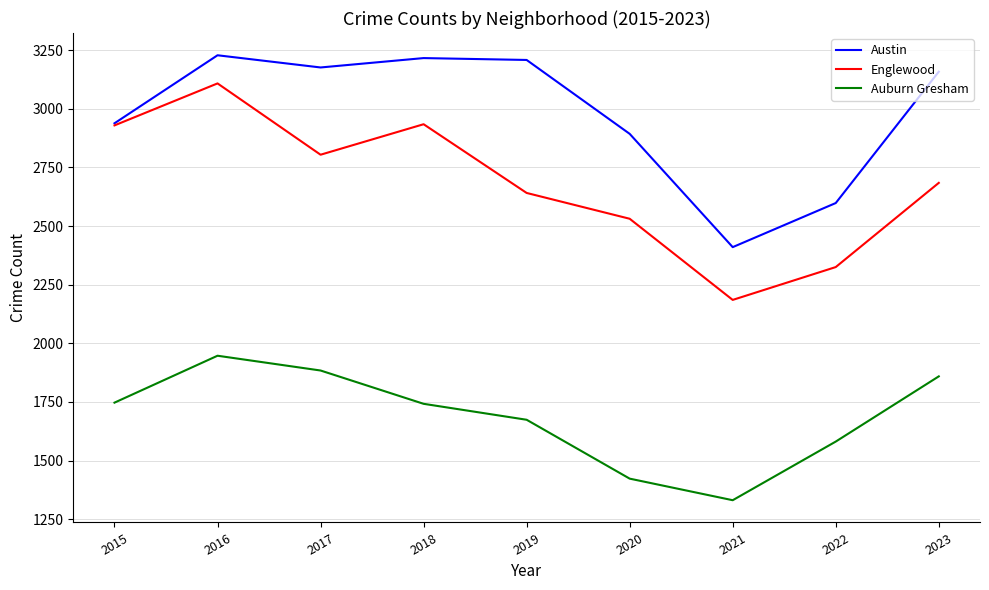

What are all the series names shown in the legend?

Austin, Englewood, Auburn Gresham